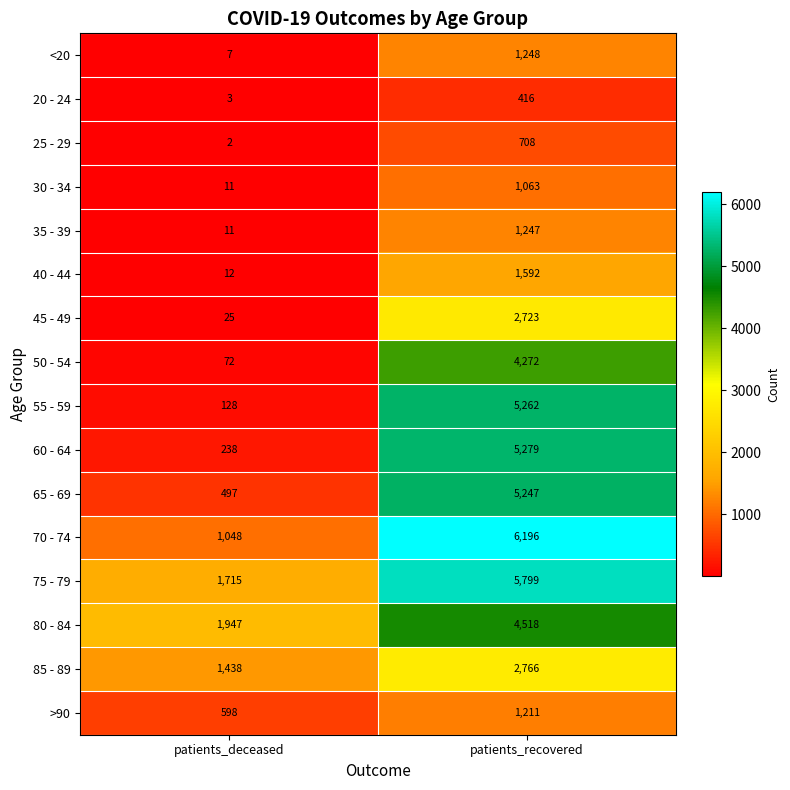

How many distinct data groups are displayed?

16